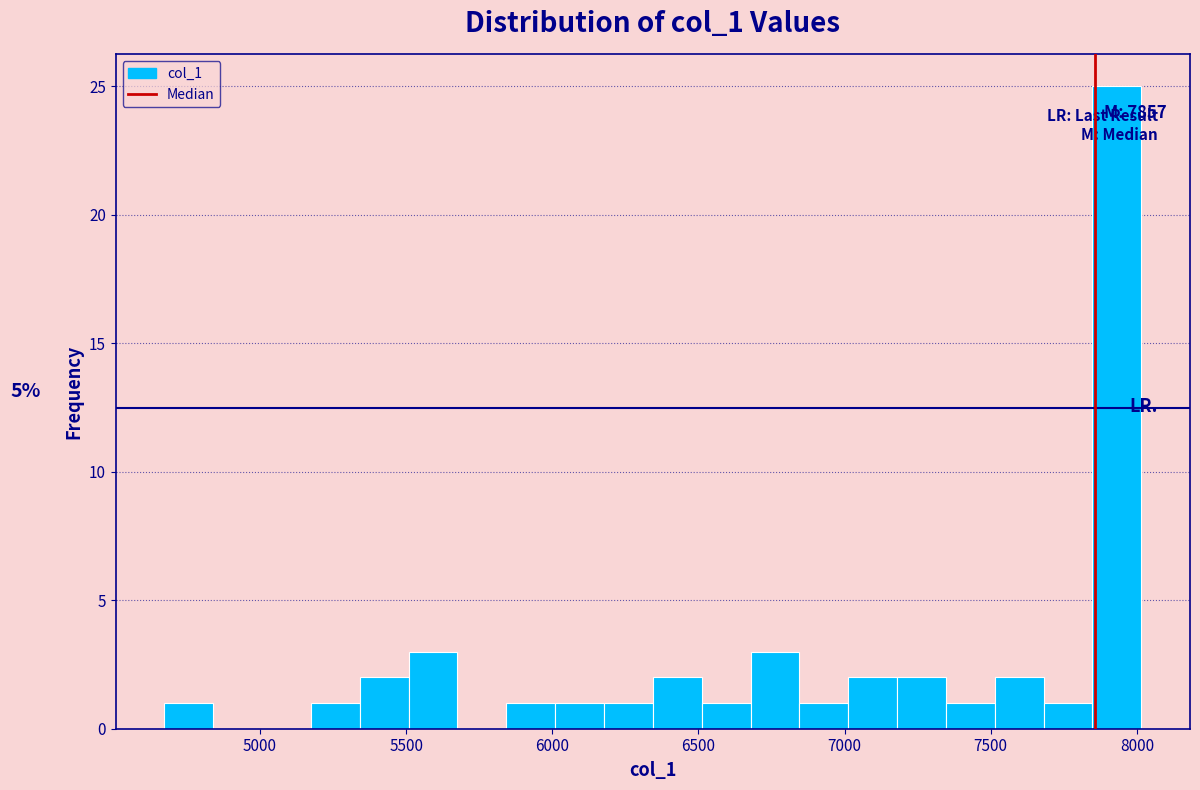

Around what value on the x-axis is the tallest bar? Give the approximate position of its centre, as read against the axis.

7950